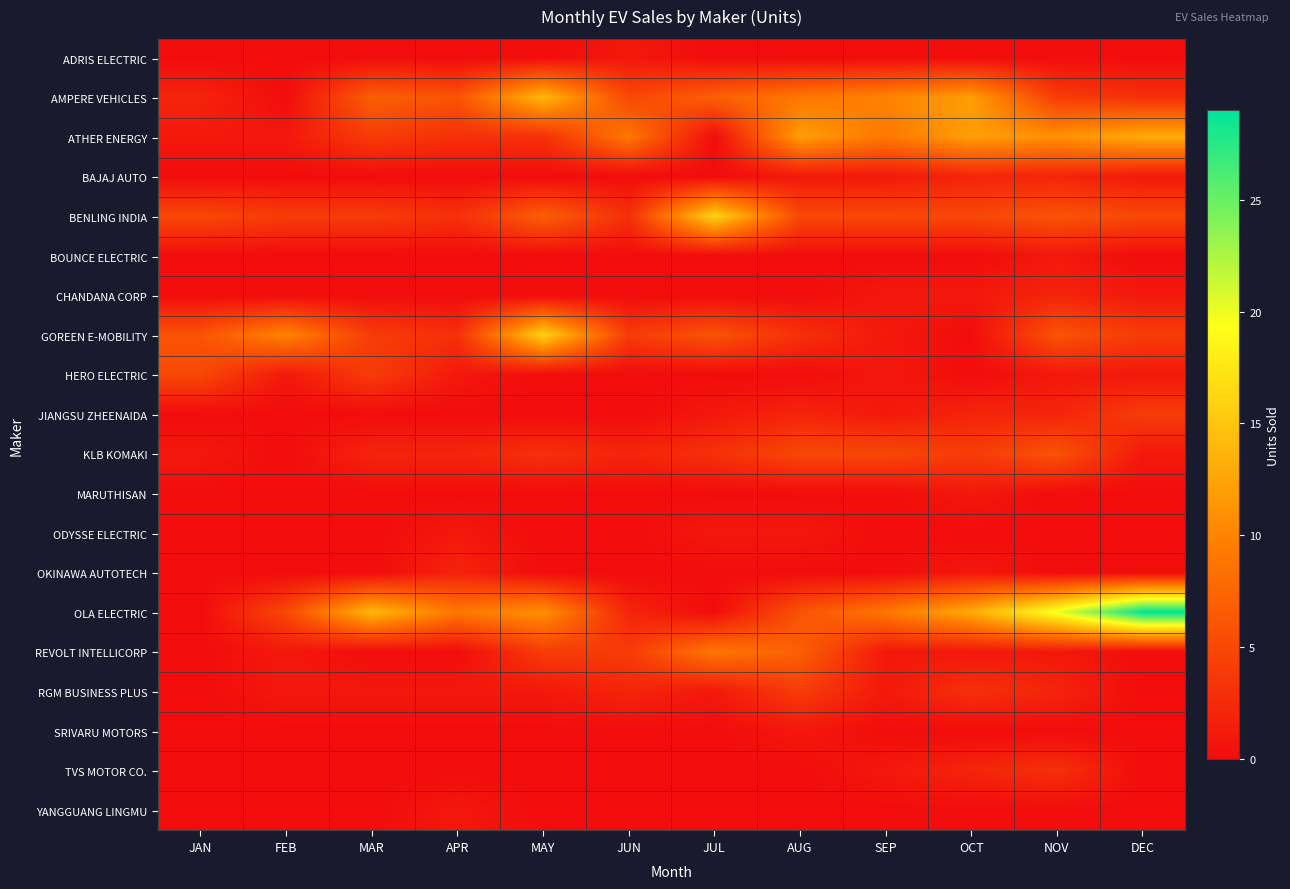

What is the total value across all series at JAN?

20